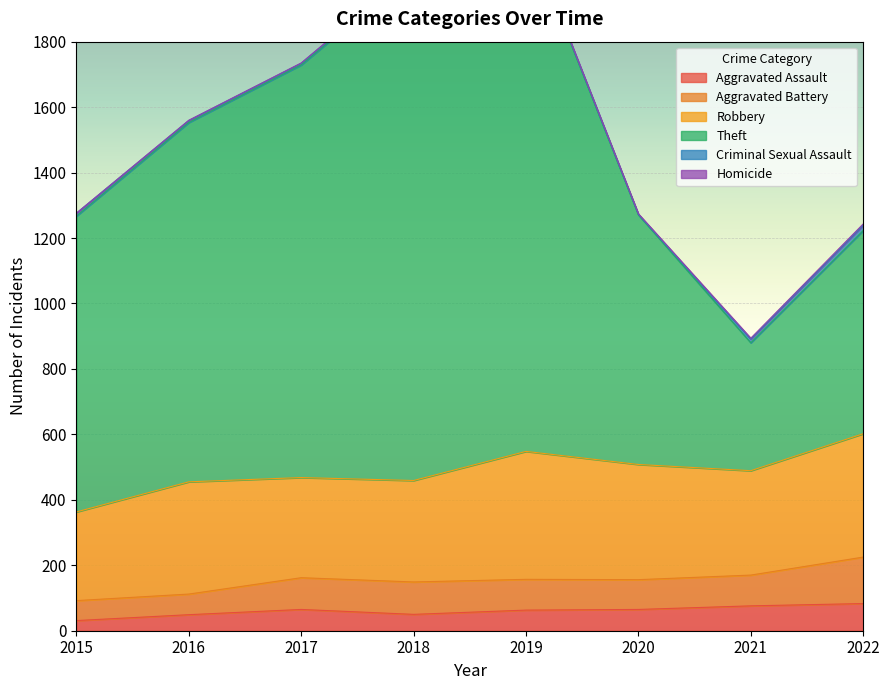

True or false: Aggravated Assault and Robbery intersect in this chart.

False